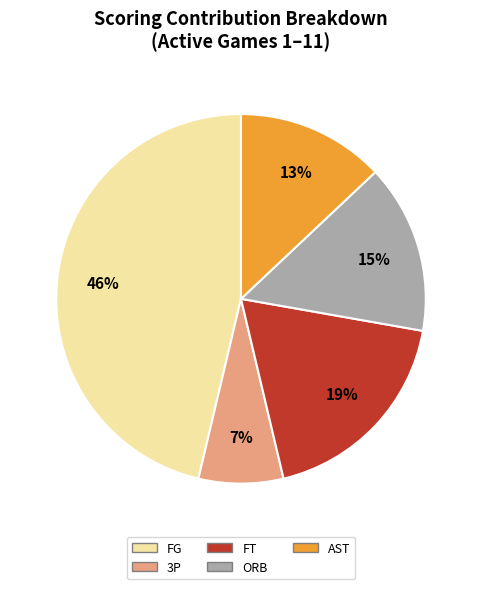

How many segments does this pie chart have?

5